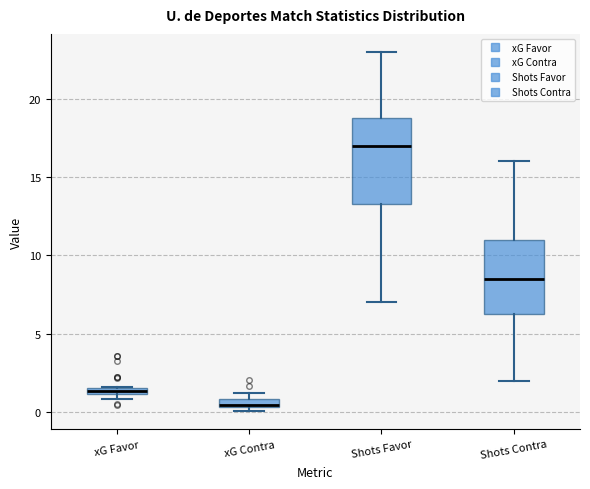

Which box's median line is the highest?

Shots Favor